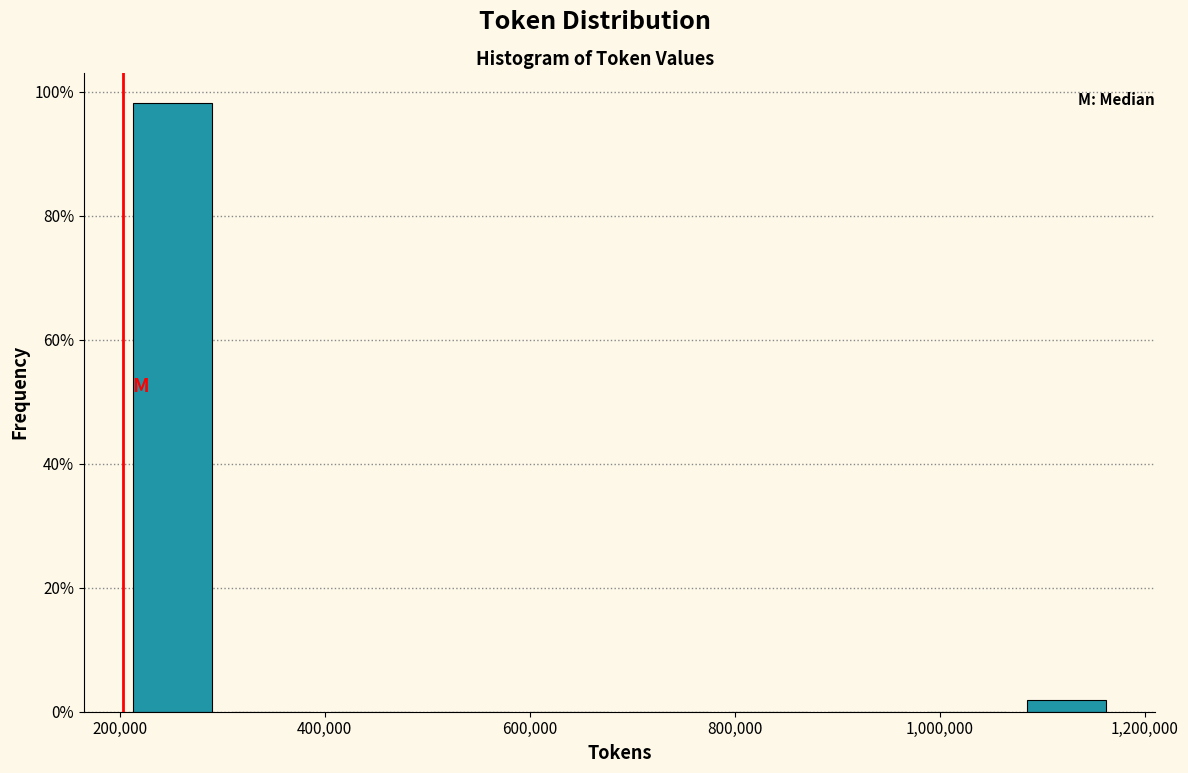

Which range on the x-axis has the tallest bar?

200000 to 300000